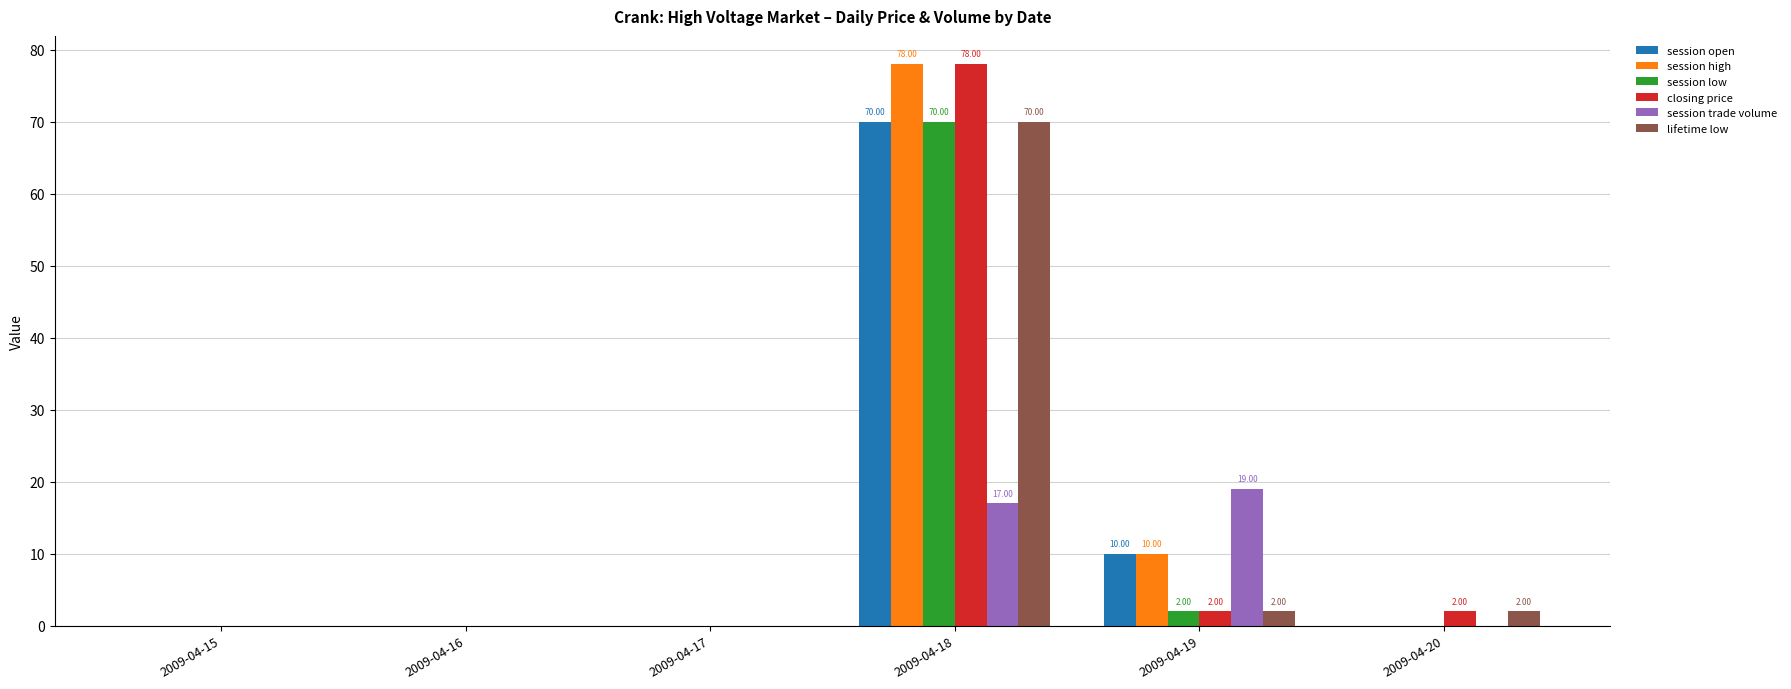

Reading left to right, extract all data points from this chart.

session open: 2009-04-15=0	2009-04-16=0	2009-04-17=0	2009-04-18=70	2009-04-19=10	2009-04-20=0
session high: 2009-04-15=0	2009-04-16=0	2009-04-17=0	2009-04-18=78	2009-04-19=10	2009-04-20=0
session low: 2009-04-15=0	2009-04-16=0	2009-04-17=0	2009-04-18=70	2009-04-19=2	2009-04-20=0
closing price: 2009-04-15=0	2009-04-16=0	2009-04-17=0	2009-04-18=78	2009-04-19=2	2009-04-20=2
session trade volume: 2009-04-15=0	2009-04-16=0	2009-04-17=0	2009-04-18=17	2009-04-19=19	2009-04-20=0
lifetime low: 2009-04-15=0	2009-04-16=0	2009-04-17=0	2009-04-18=70	2009-04-19=2	2009-04-20=2